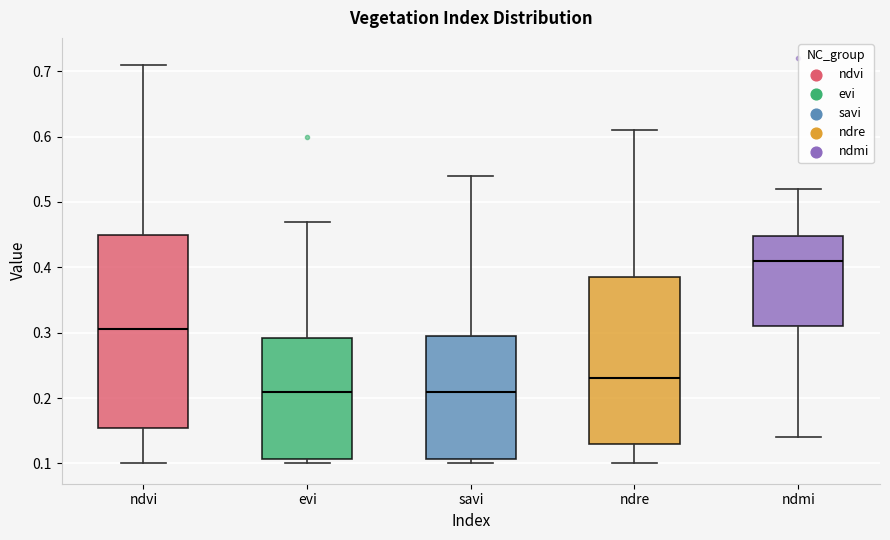

Reading left to right, transcribe this box plot: for each box, give where its median line is, the range the box spans, and where its two whiskers end, as read against the y-axis. The values are not printed on the chart, so give them approximately, as read against the axis.

ndvi: median 0.31, box 0.16 to 0.45, whiskers 0.10 to 0.71
evi: median 0.21, box 0.11 to 0.29, whiskers 0.10 to 0.47
savi: median 0.21, box 0.11 to 0.30, whiskers 0.10 to 0.54
ndre: median 0.23, box 0.13 to 0.39, whiskers 0.10 to 0.61
ndmi: median 0.41, box 0.31 to 0.45, whiskers 0.14 to 0.52